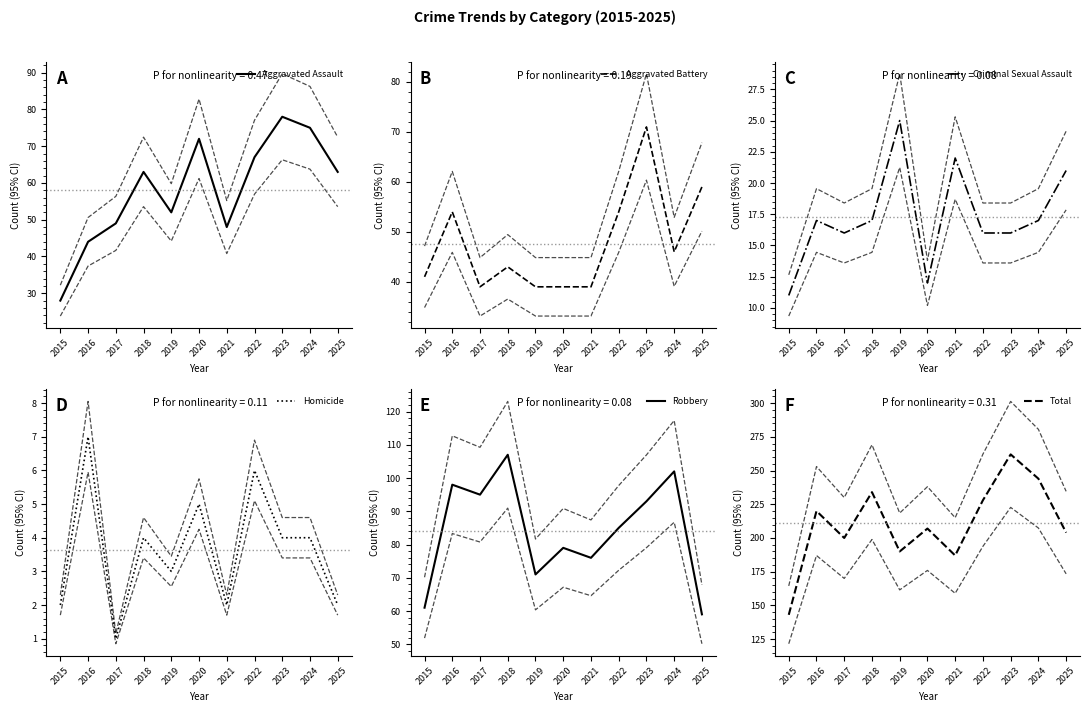

What is the average value of the Homicide series?

4